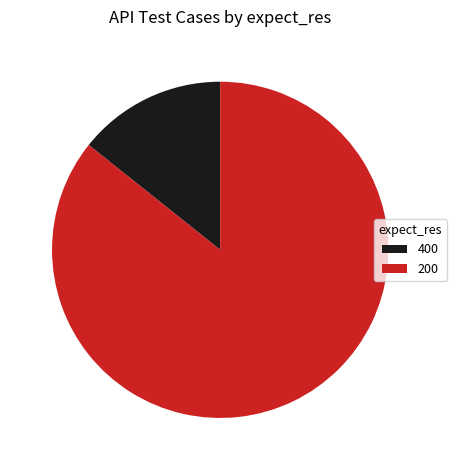

Combined, do 400 and 200 account for over 50%?

Yes